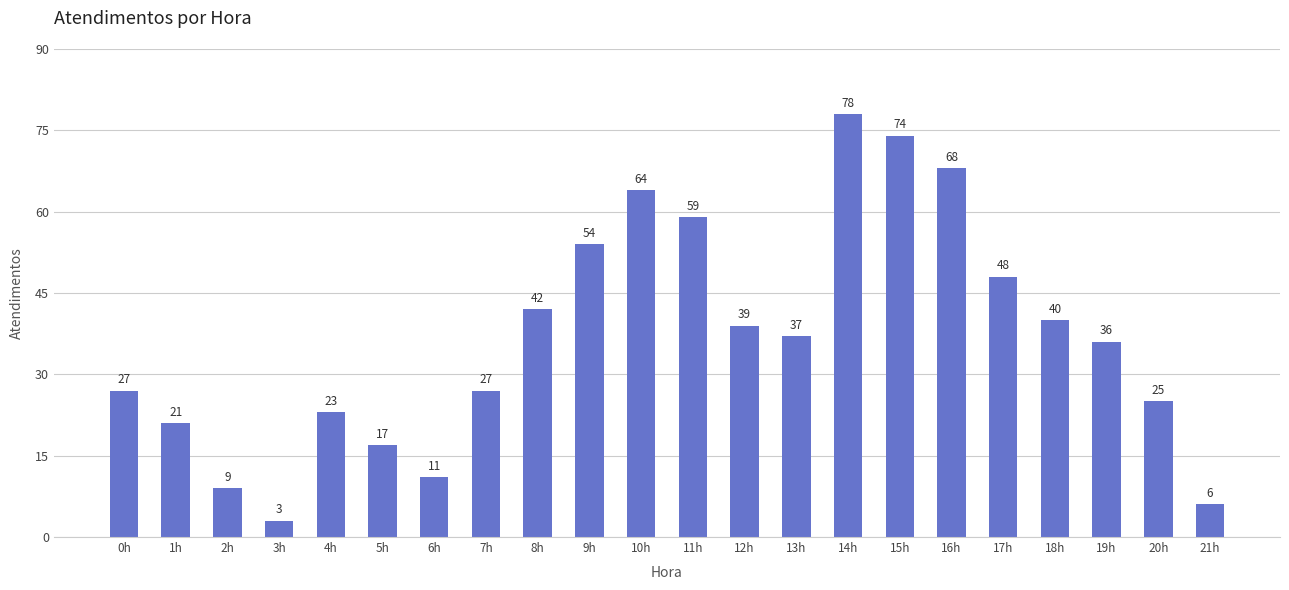

What is the label of the 13th bar from the right?

9h